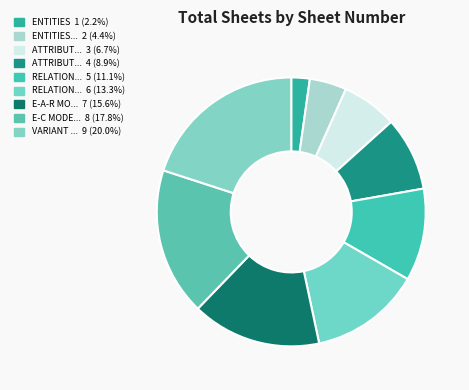

Count the number of slices in the pie.

9